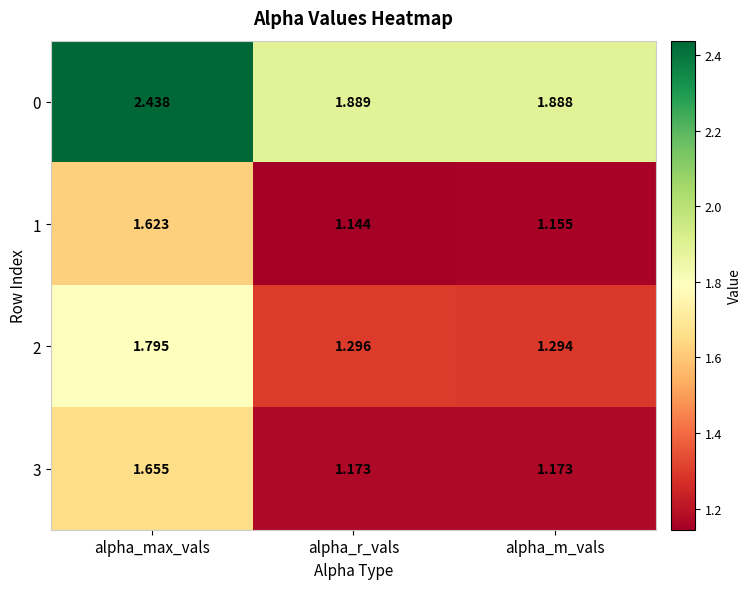

Which category has the lowest value across all series?

alpha_r_vals